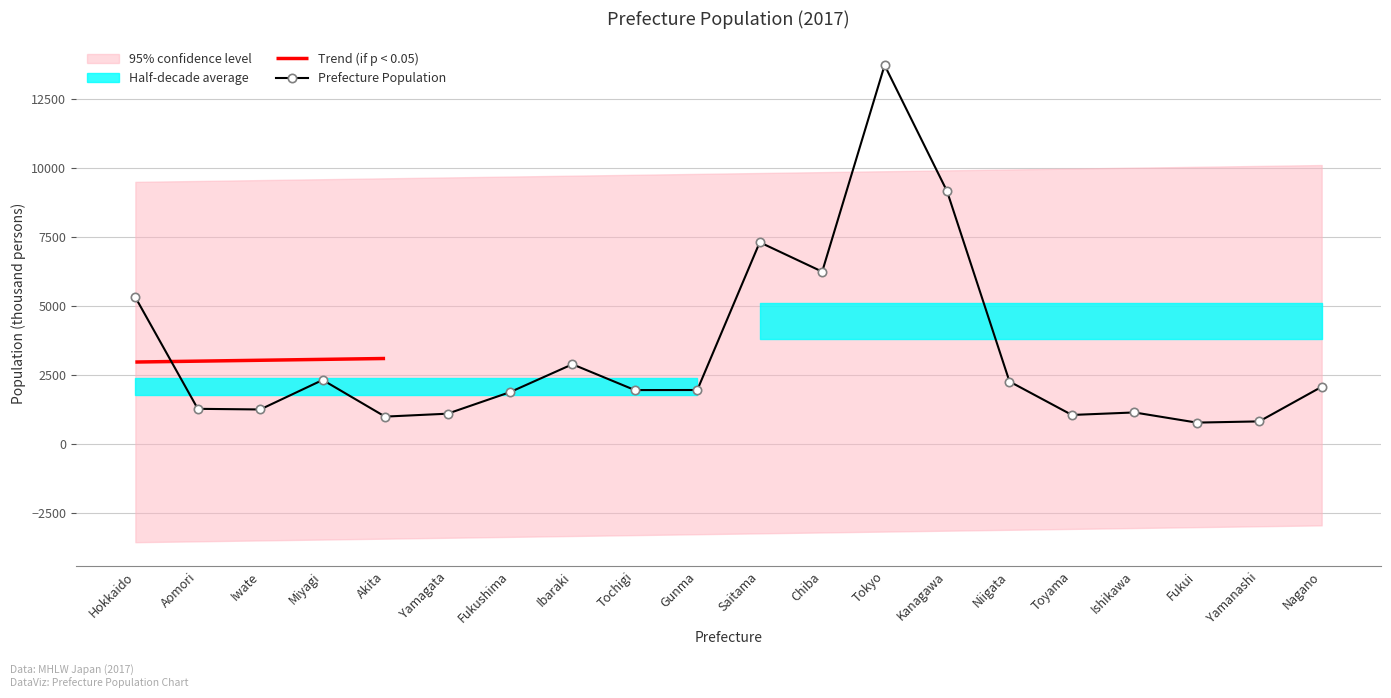

Which category has the highest value across all series?

Tokyo